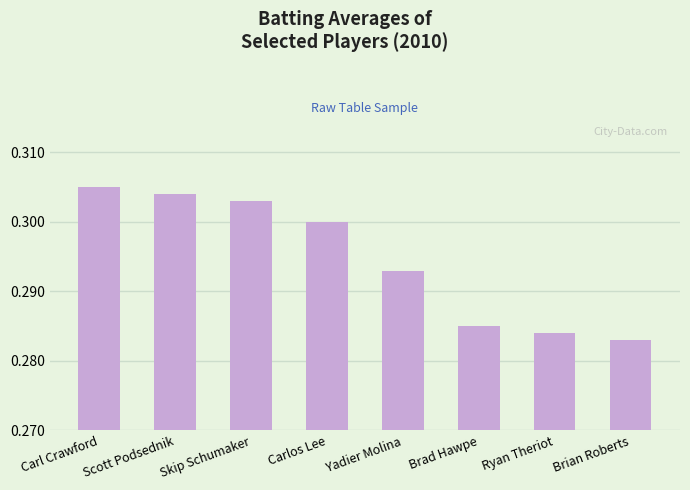

Where is the data nearest to the value 0?

Brian Roberts